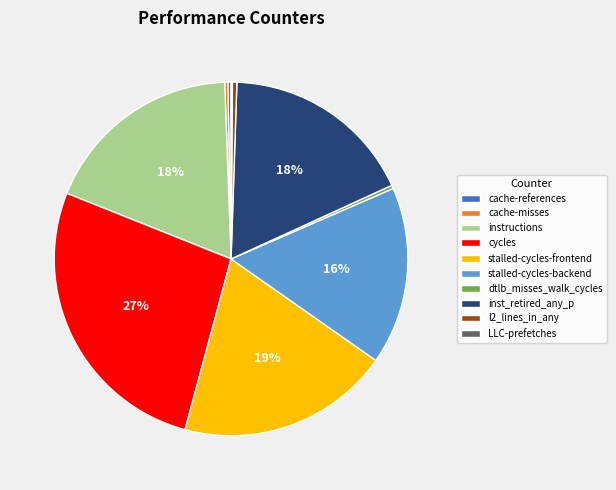

Do l2_lines_in_any and instructions together represent more than half of the pie?

No